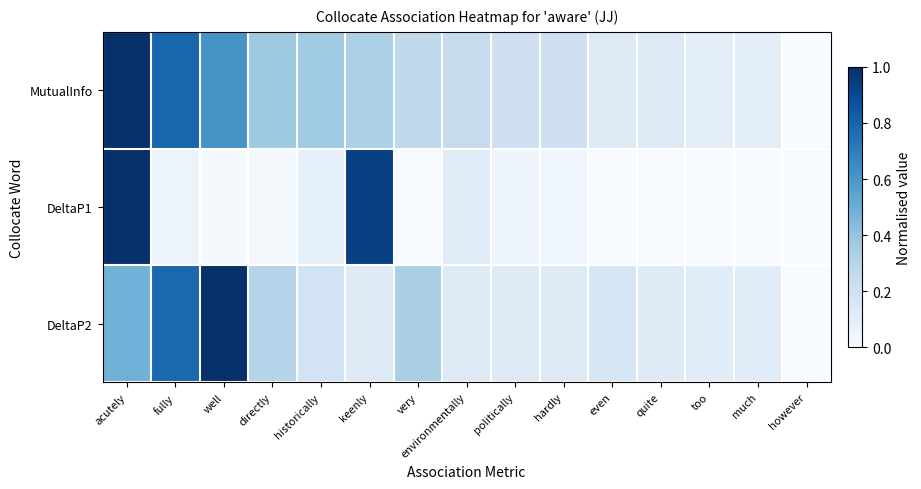

Which series changed the most between well and politically?

DeltaP2